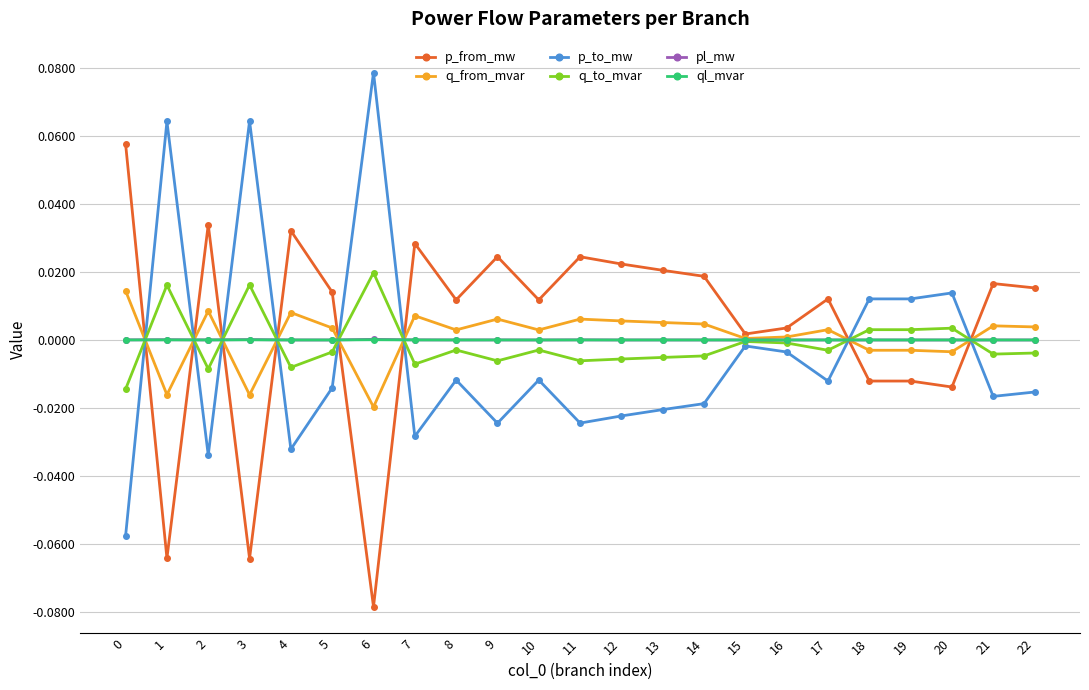

True or false: pl_mw has more than 0 interior local peaks.

True